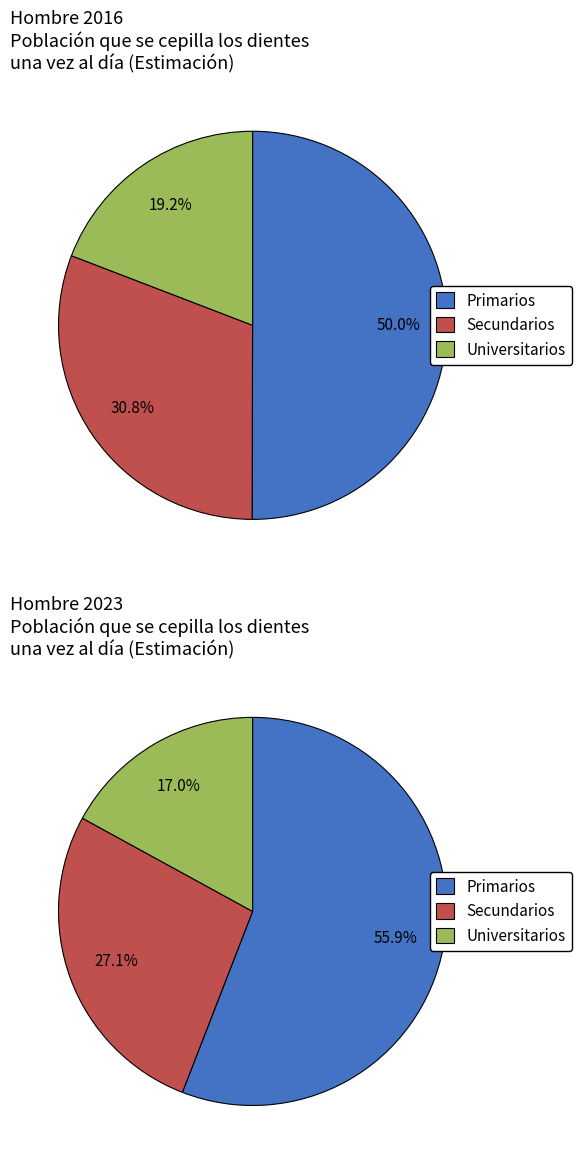

Which slice is the largest?

Primarios